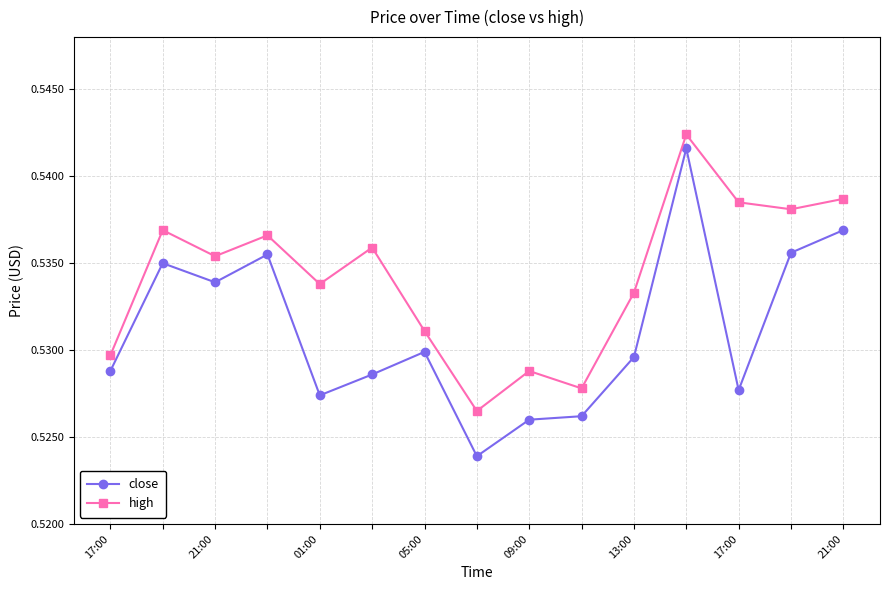

True or false: high has more than 0 interior local peaks.

True